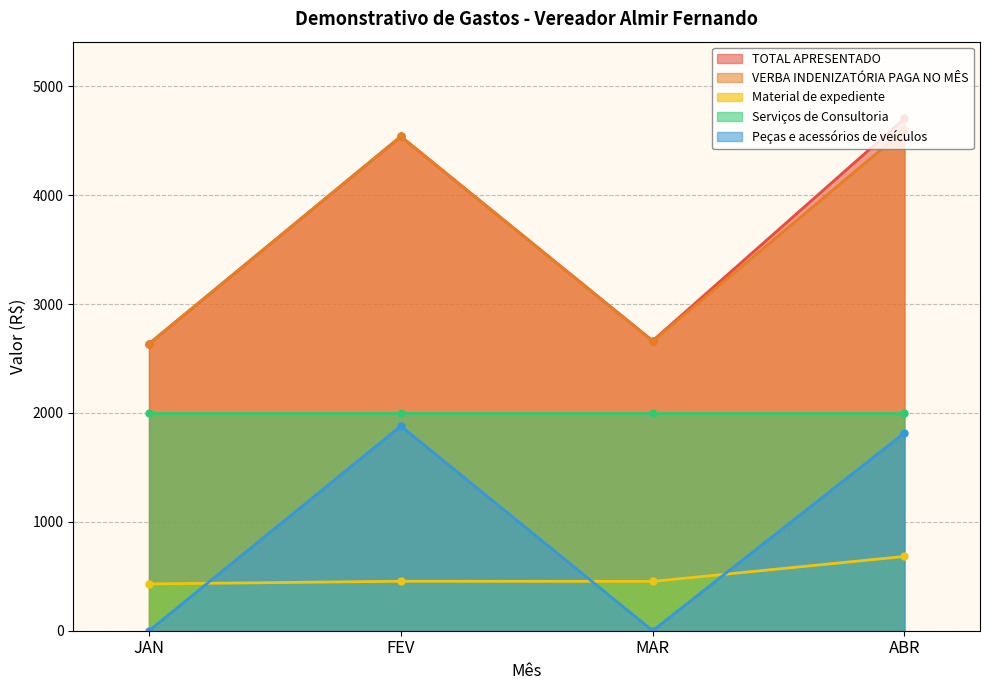

True or false: Material de expediente and VERBA INDENIZATÓRIA PAGA NO MÊS cross at least once.

False